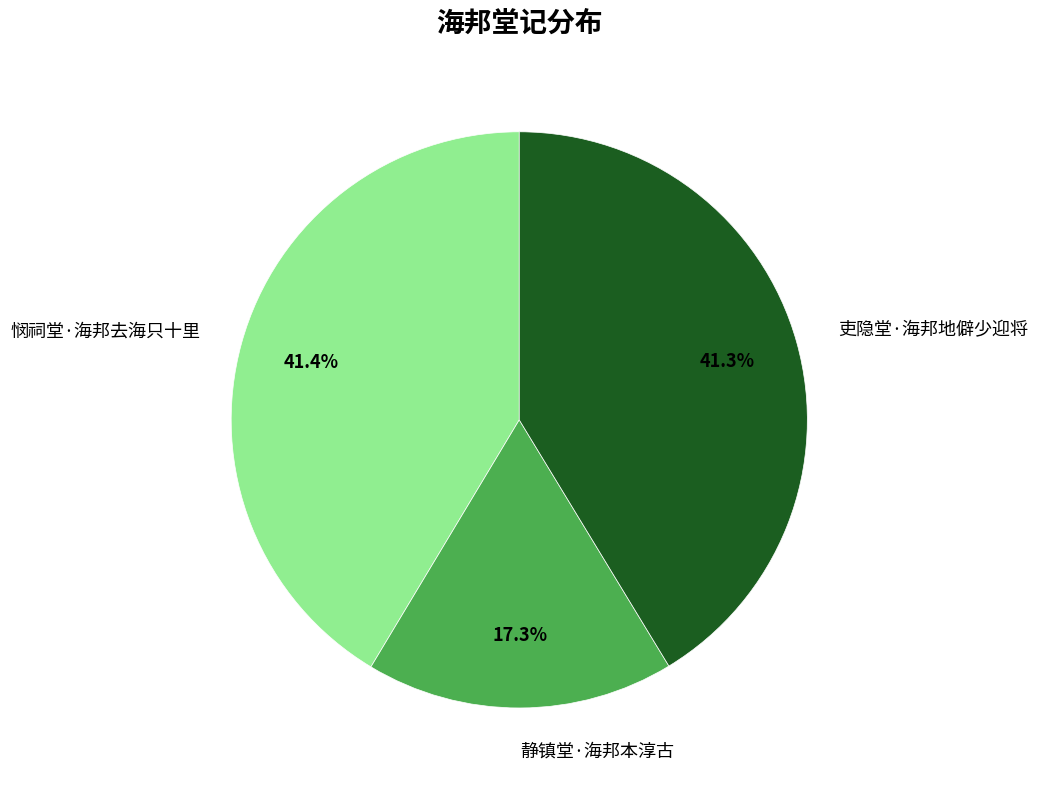

What is the smallest slice in the pie chart?

静镇堂·海邦本淳古